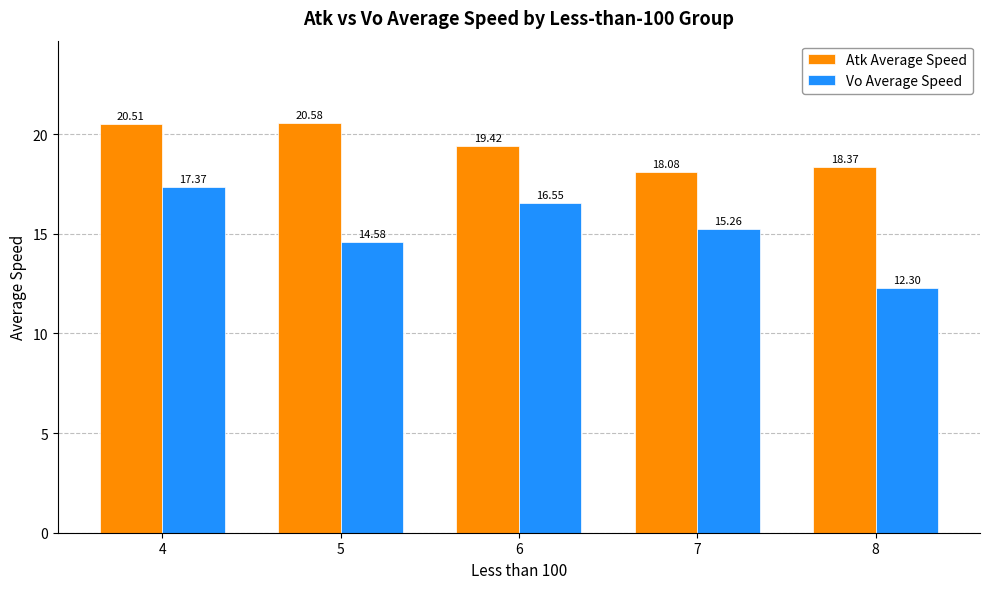

List the labels in order of Vo Average Speed value, largest first.

4, 6, 7, 5, 8